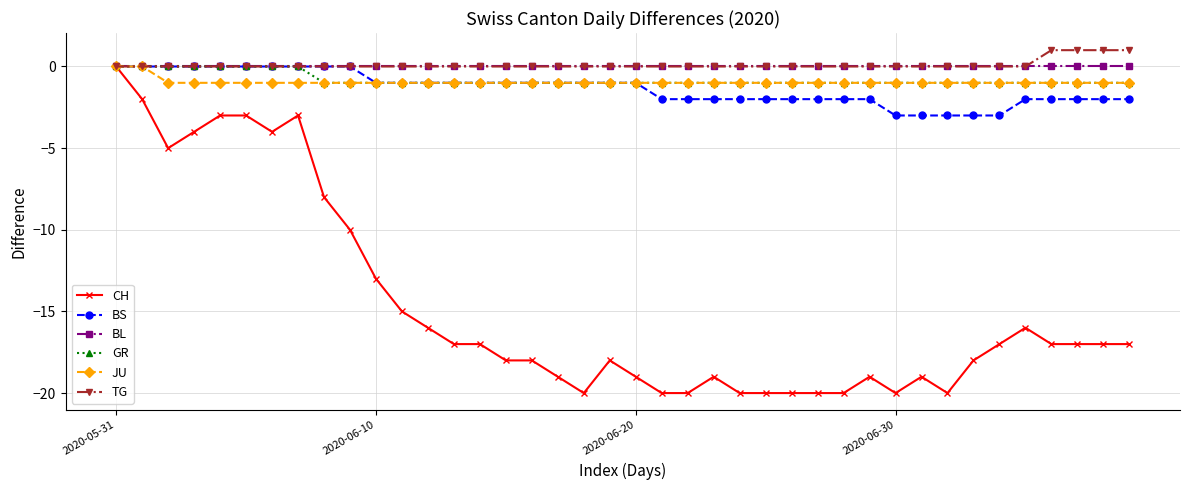

What is the value of the GR point at the 26th from the left?

-1